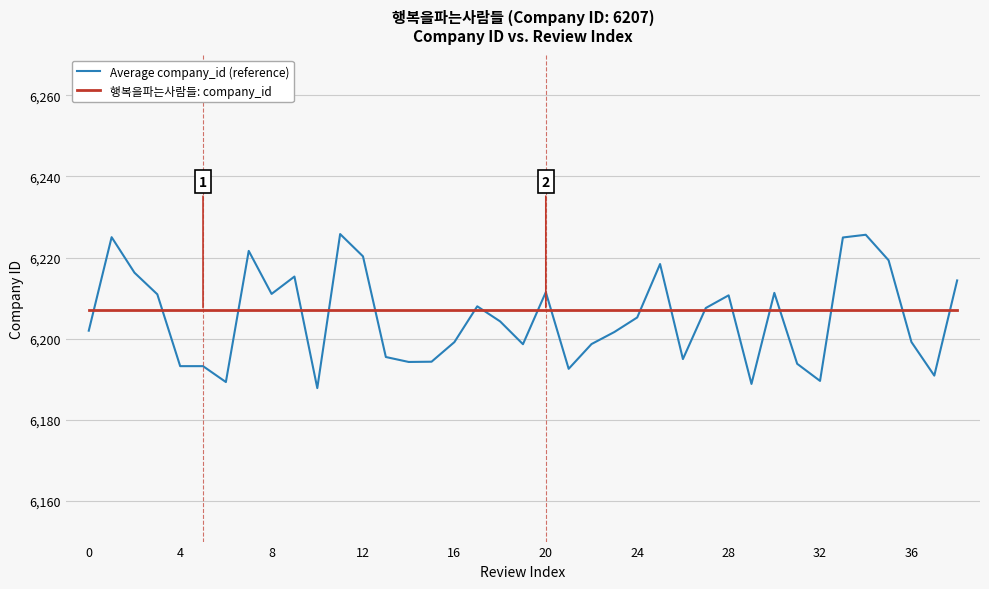

Which series has the largest range (max minus min)?

Average company_id (reference)